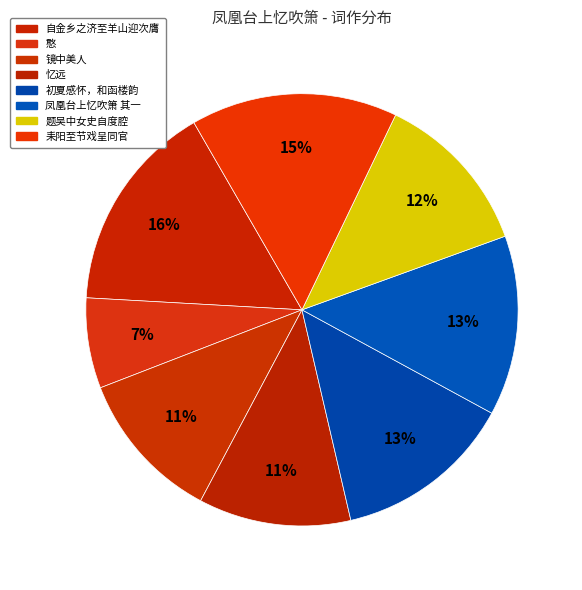

How many segments does this pie chart have?

8